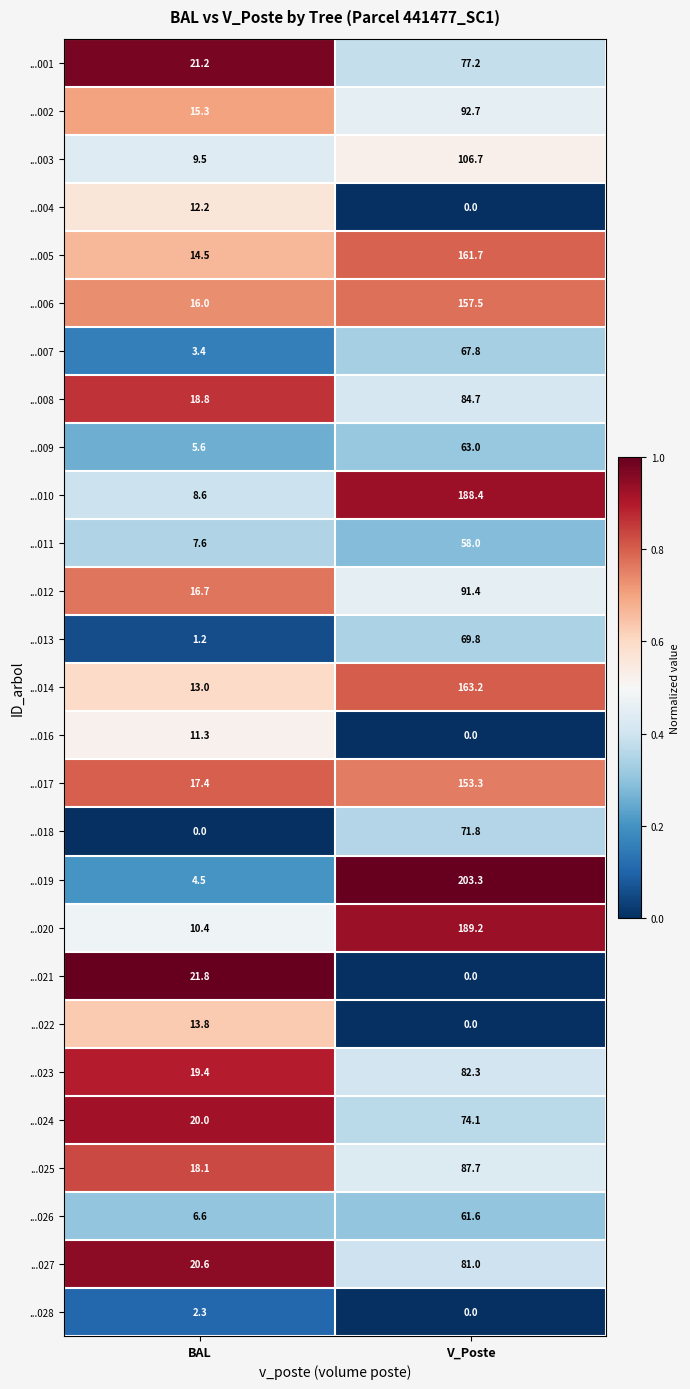

Which series has the largest total across all categories?

...019